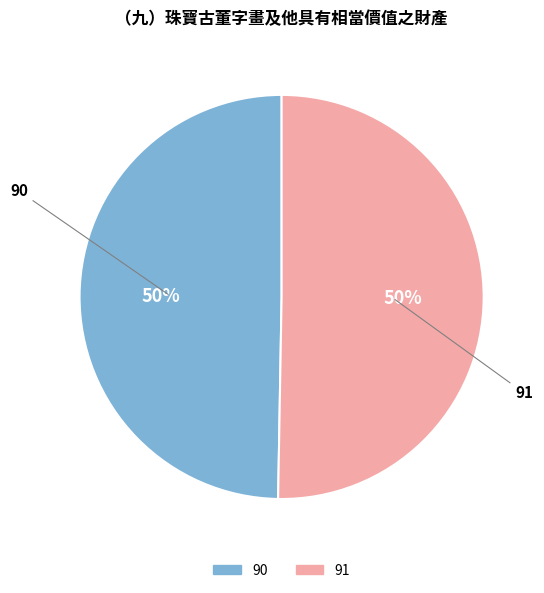

Which category has the smallest portion of the pie?

90